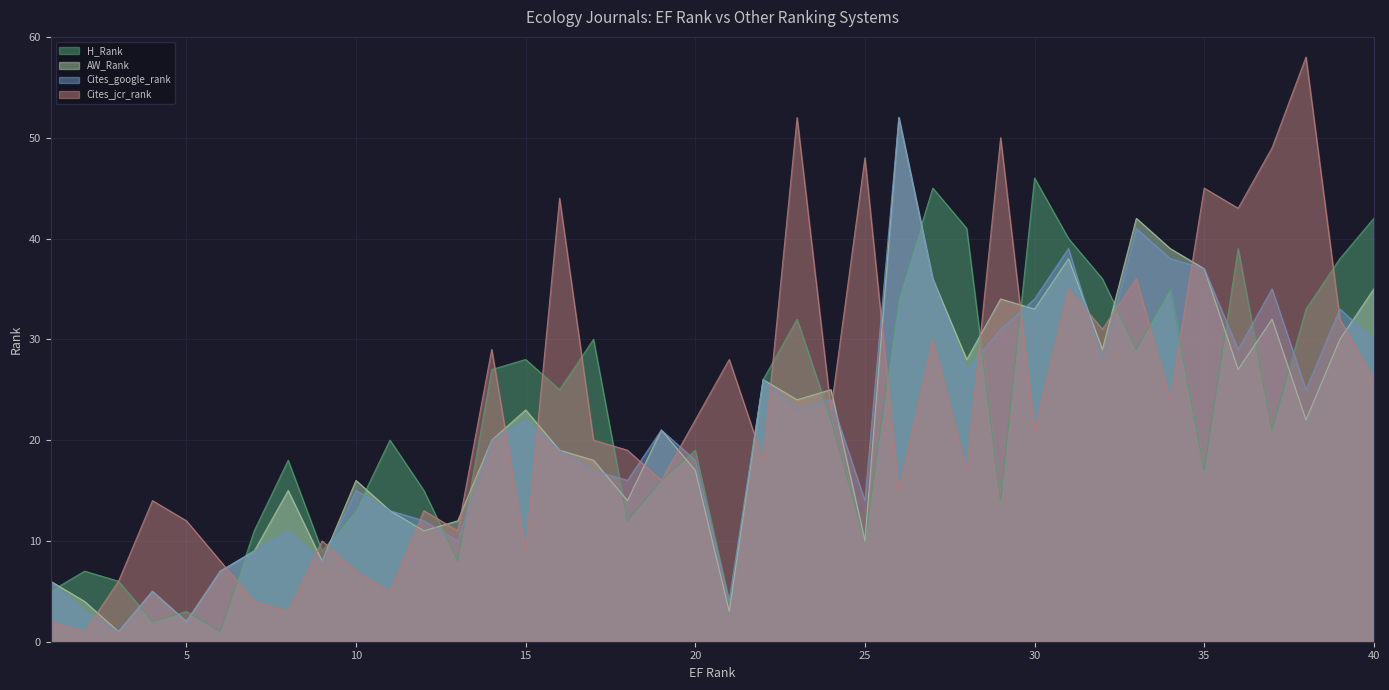

How many lines are shown in the chart?

4